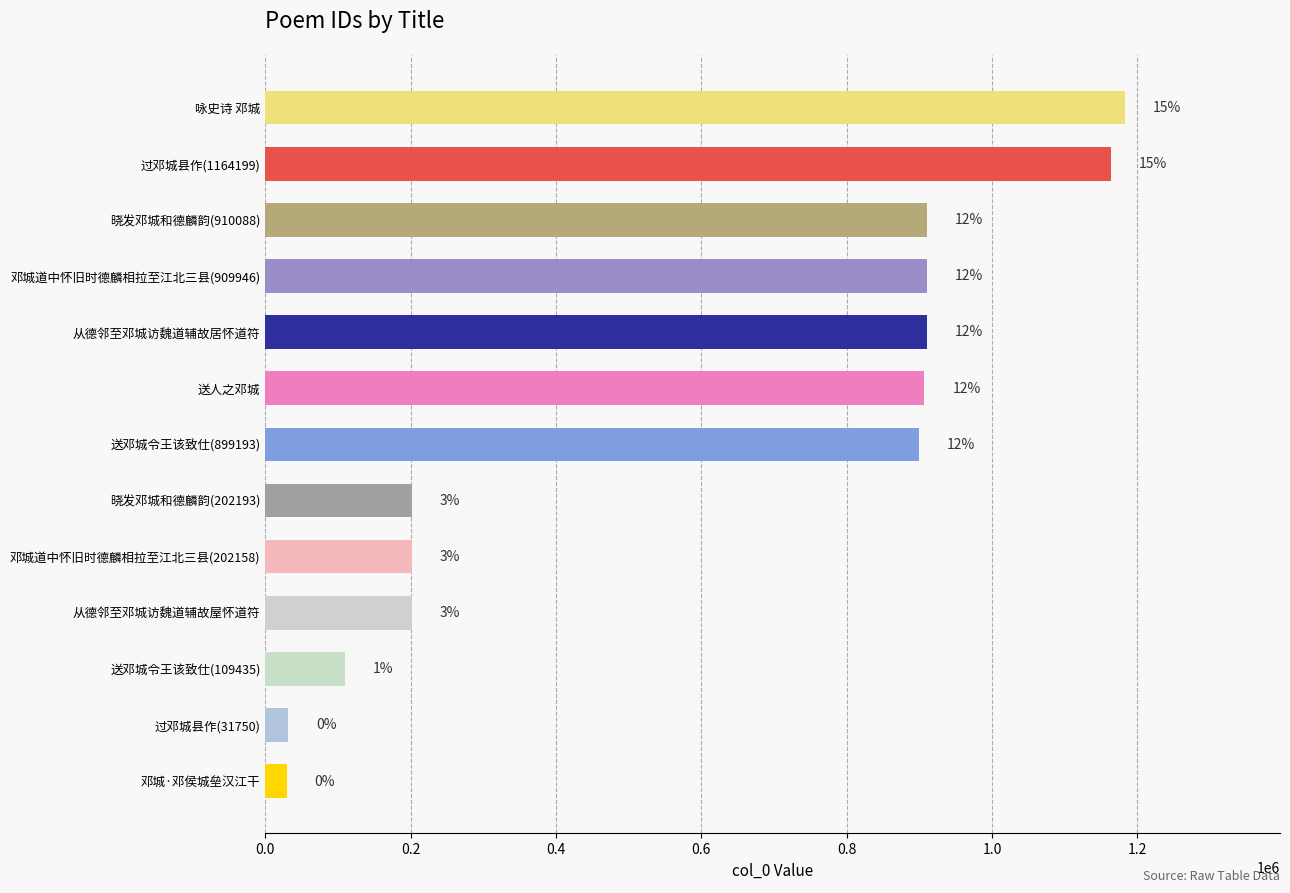

Are the bars horizontal?

Yes